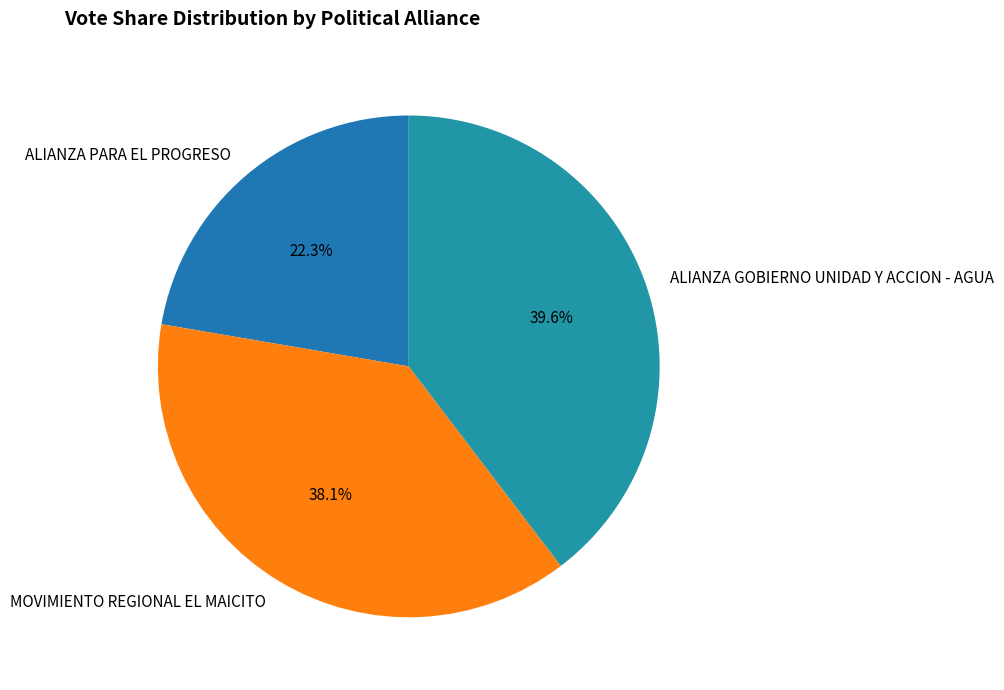

Rank the categories by value from lowest to highest.

ALIANZA PARA EL PROGRESO, MOVIMIENTO REGIONAL EL MAICITO, ALIANZA GOBIERNO UNIDAD Y ACCION - AGUA